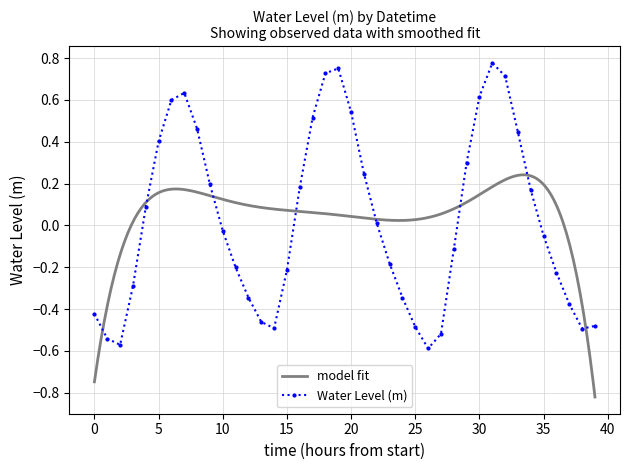

True or false: the data has more than 2 interior local peaks.

True